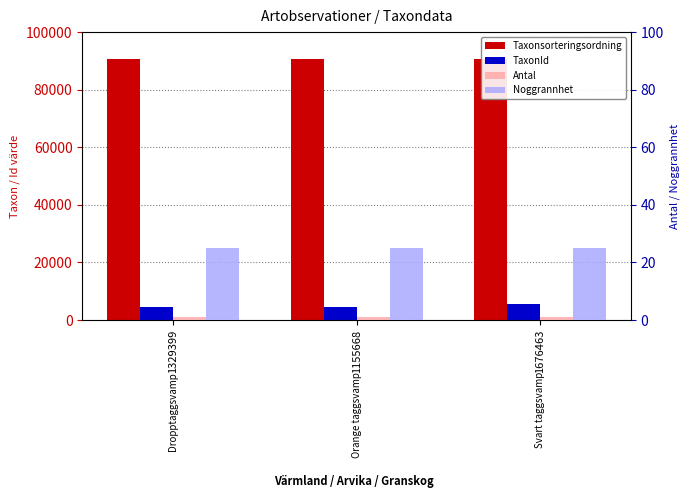

List the series in order of their peak value, lowest first.

Antal, Noggrannhet, TaxonId, Taxonsorteringsordning